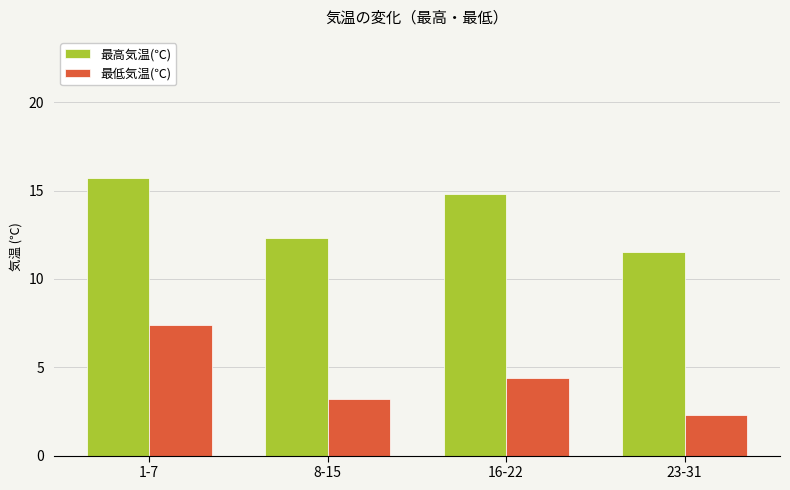

Rank the series by their maximum value, from lowest to highest.

最低気温(℃), 最高気温(℃)